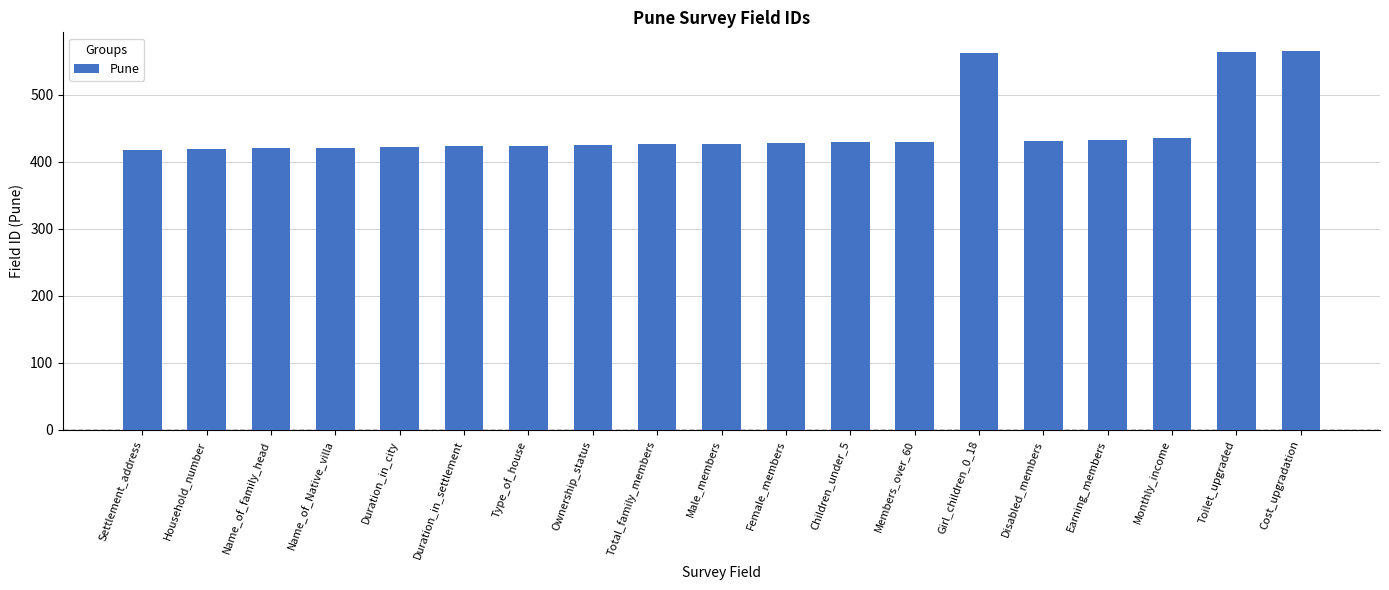

What is the minimum value shown in the chart?

418